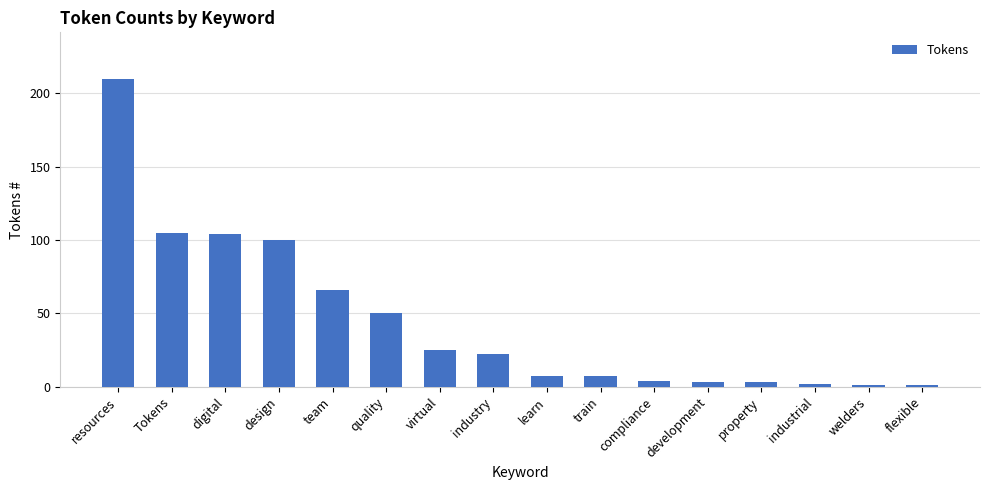

What is the label of the 13th bar from the left?

property